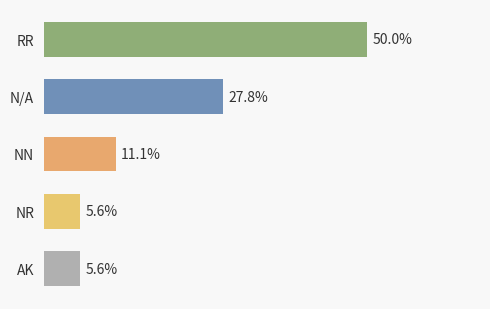

Does the chart contain stacked bars?

No